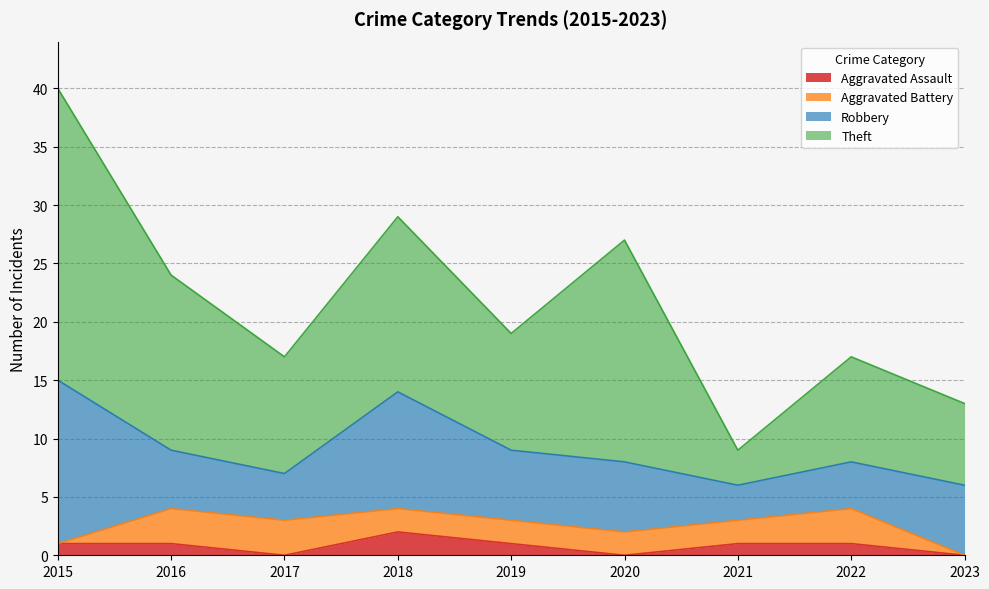

True or false: Aggravated Battery and Robbery cross at least once.

False